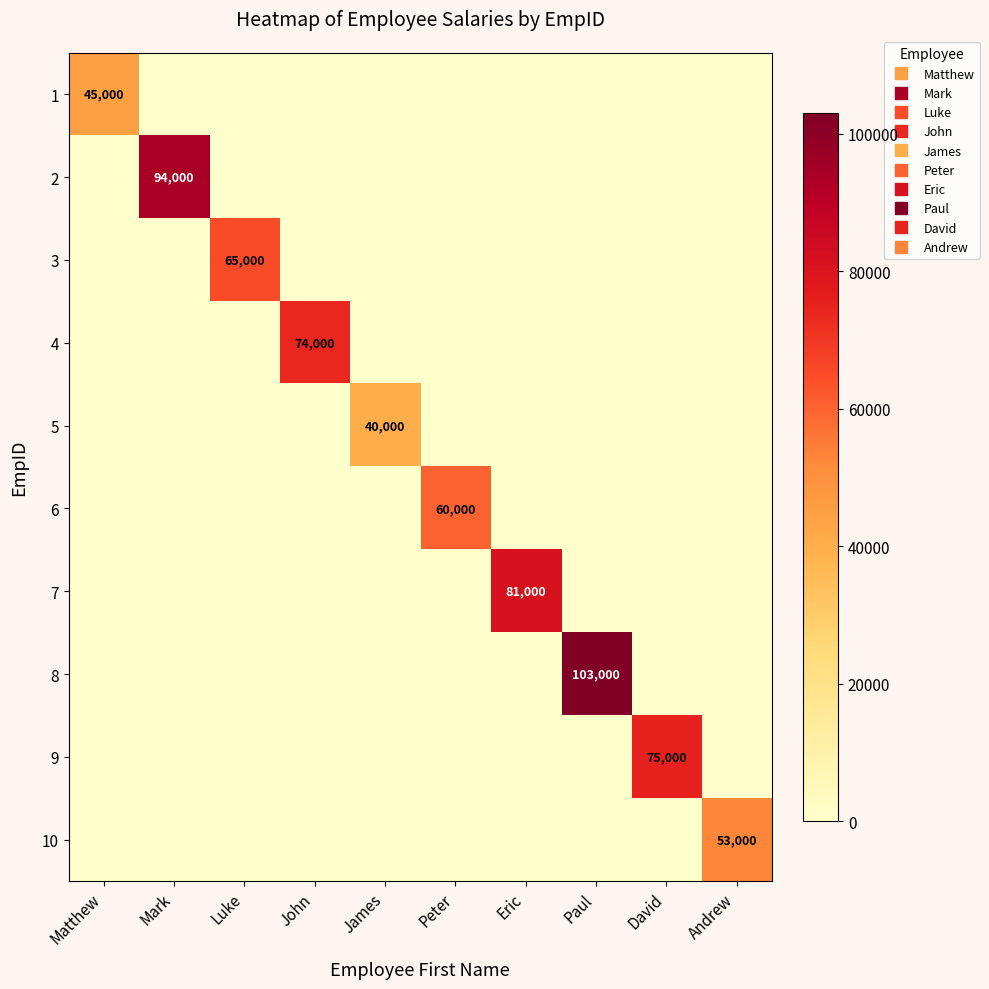

True or false: 10 has a value of 0 at Eric.

True